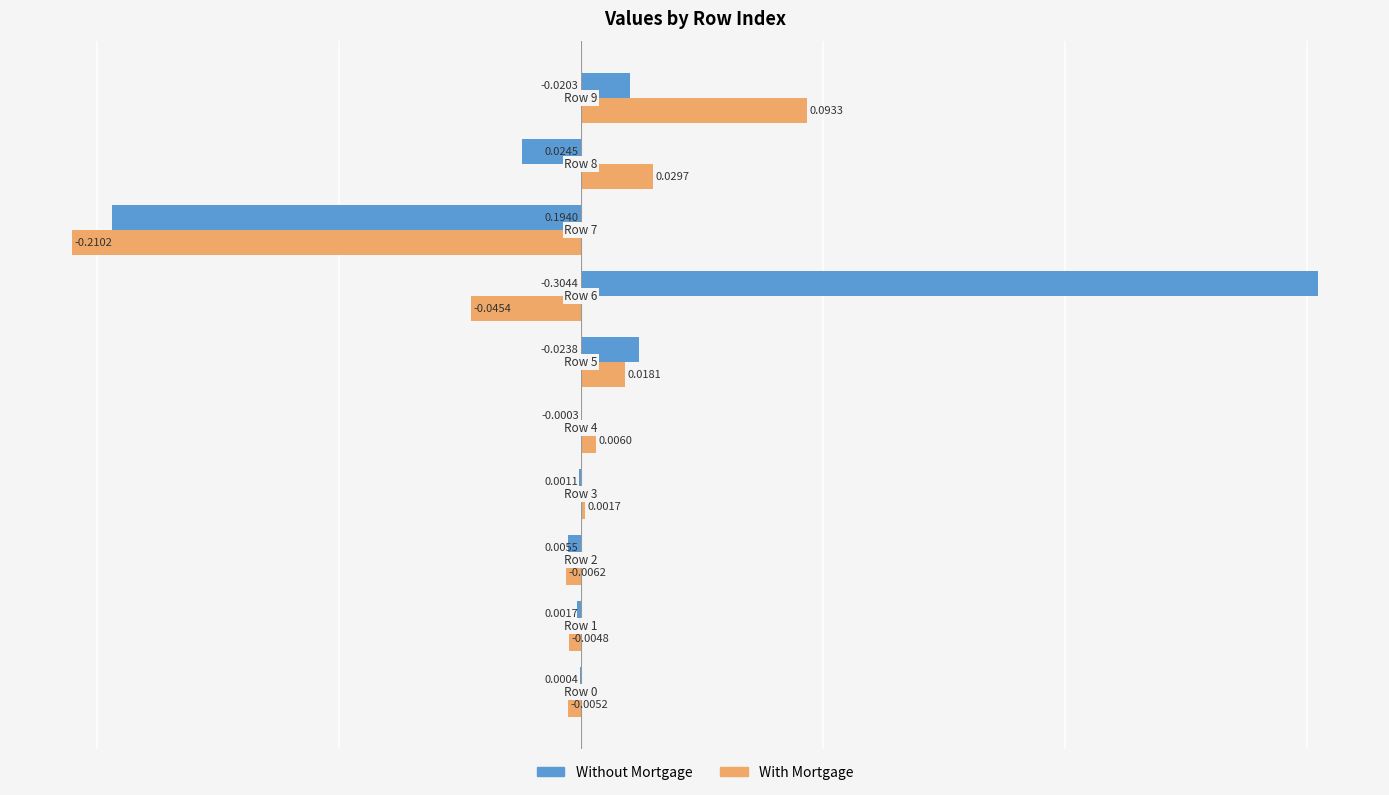

Between Row 0 and Row 6, which series saw the biggest shift?

Without Mortgage